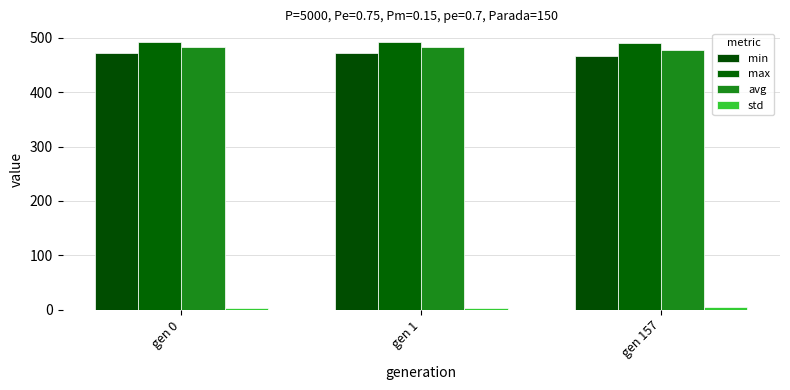

The value of avg at gen 157 is 477.9. True or false?

True